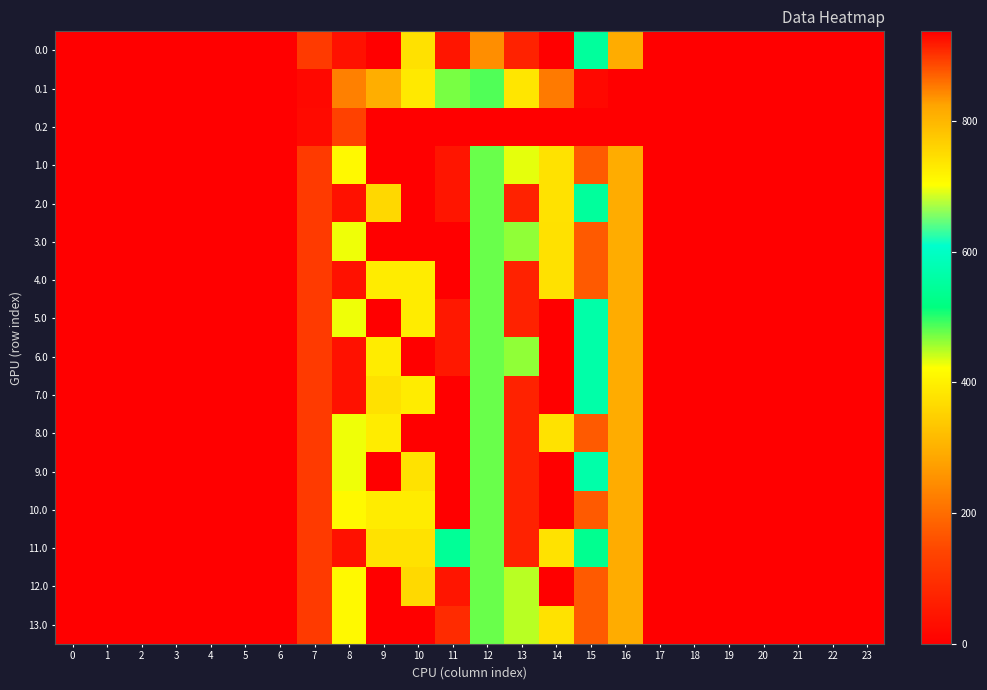

What is the total value across all series at 11?

13070.4